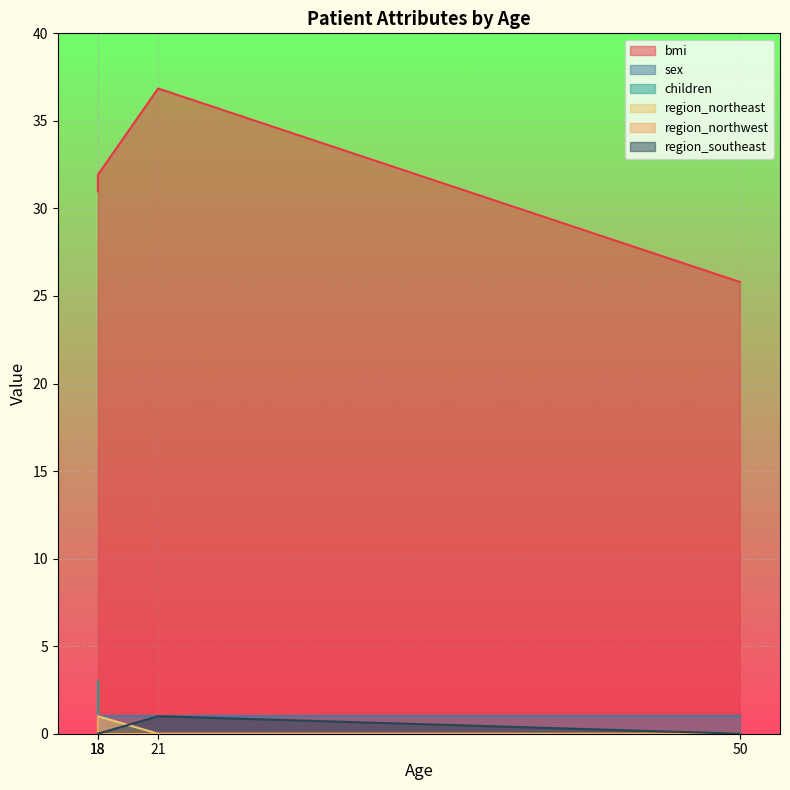

At which category is the sum across all series the highest?

21